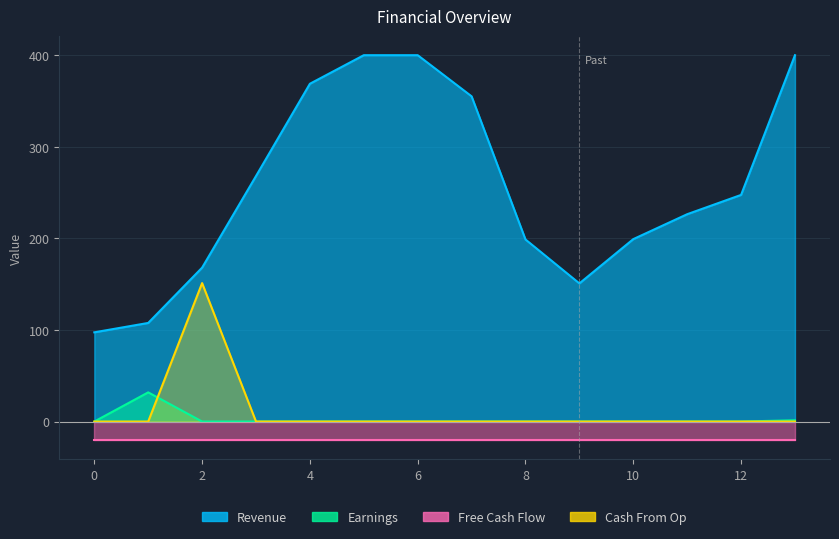

Is it true that Cash From Op equals 0.0 at 10?

True